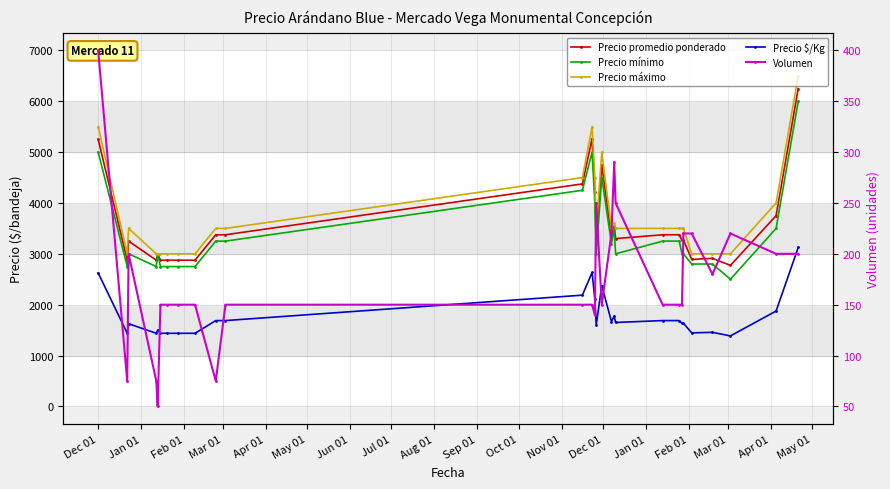

At which category does Precio promedio ponderado reach its first local valley?

Jan 01